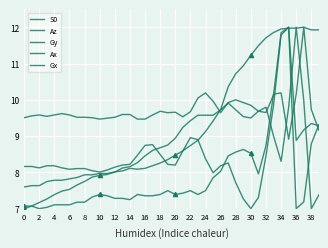

What is the greatest value displayed?

12.0